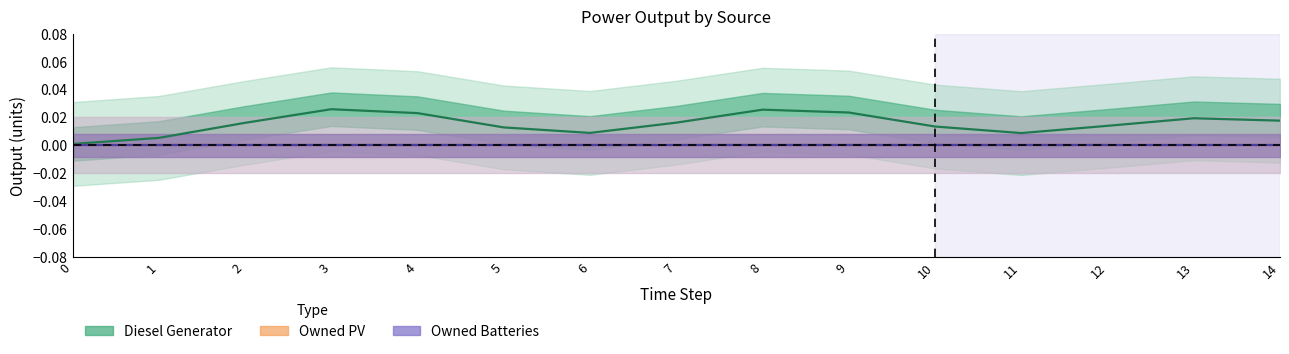

How many data points does each series have?

15